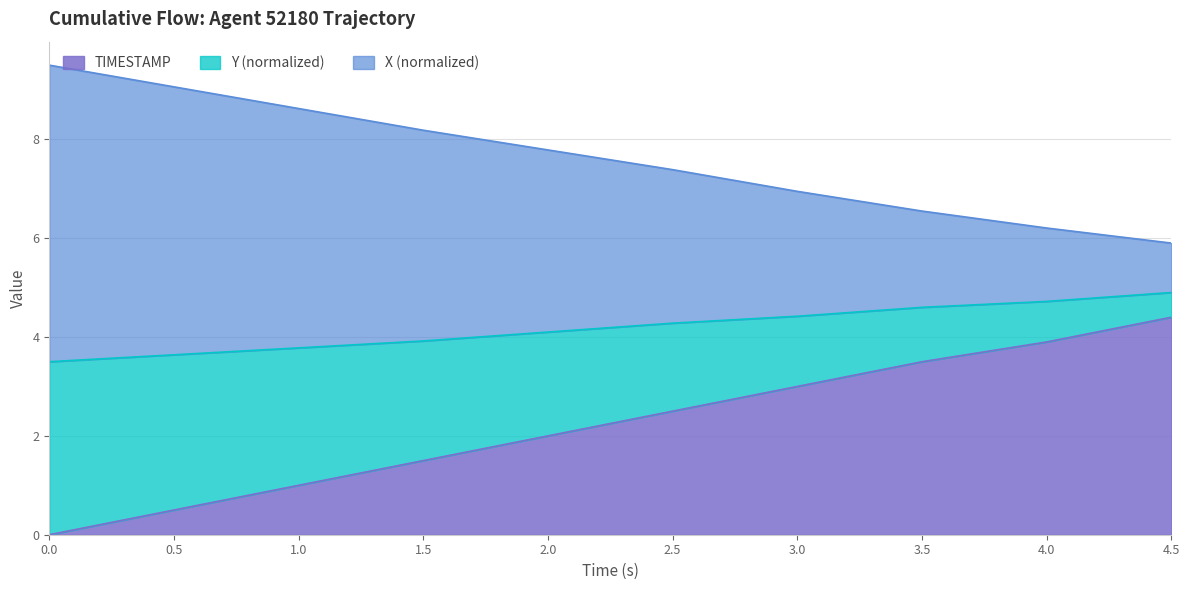

List the labels in order of X value, largest first.

4.5, 4.0, 3.5, 3.0, 2.5, 2.0, 1.5, 1.0, 0.5, 0.0